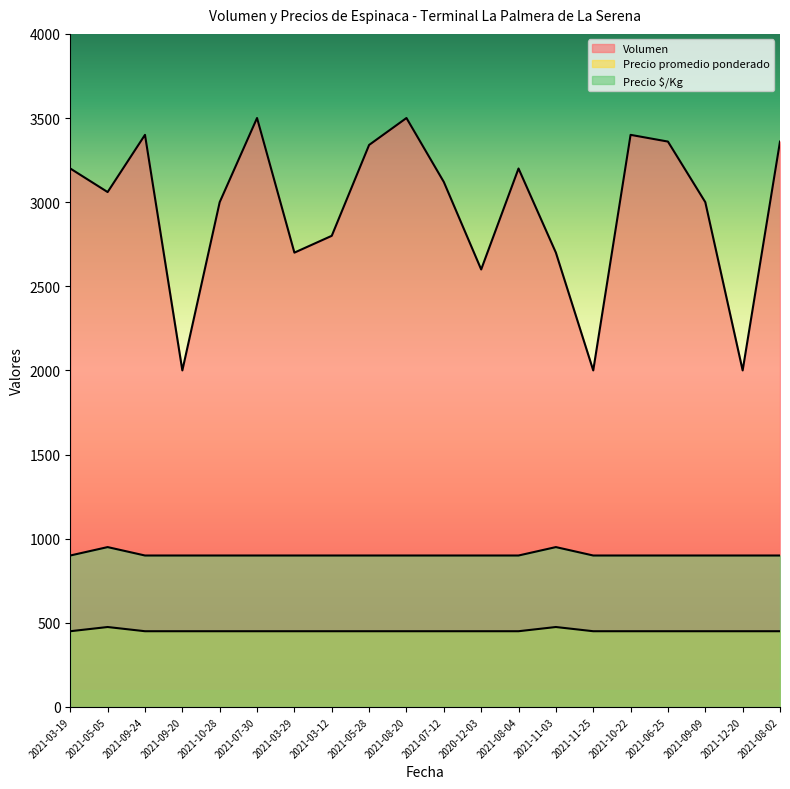

At which category does Volumen reach its first local valley?

2021-05-05